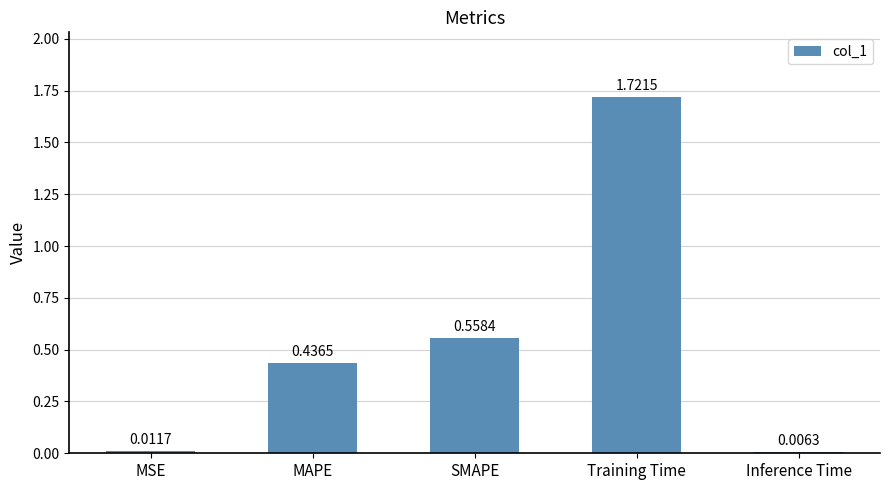

Rank the categories by value from lowest to highest.

Inference Time, MSE, MAPE, SMAPE, Training Time